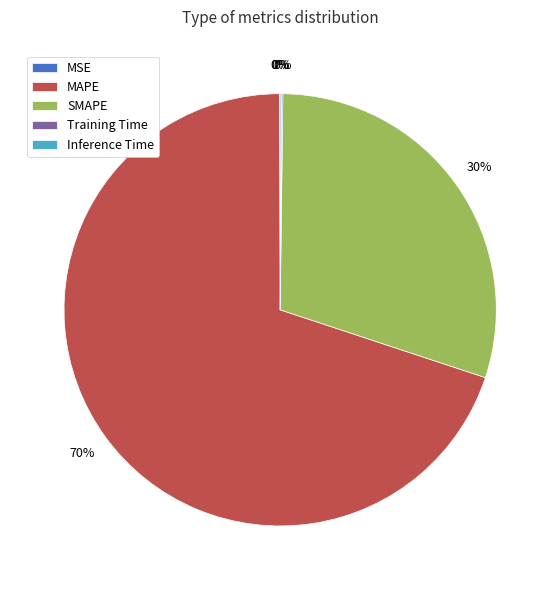

To the nearest percent, what portion does SMAPE represent?

30%